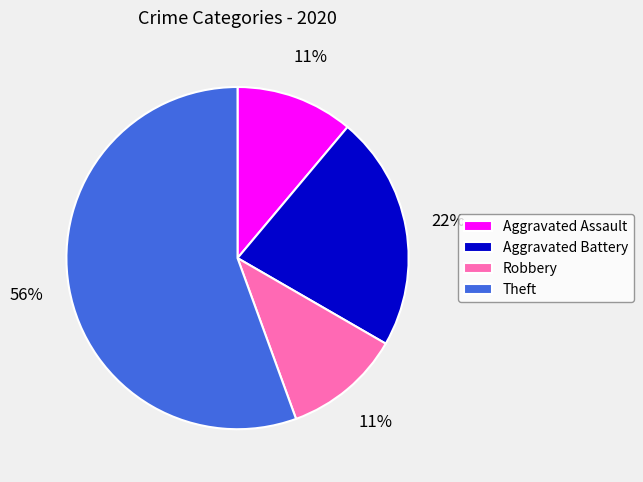

Count the number of slices in the pie.

4